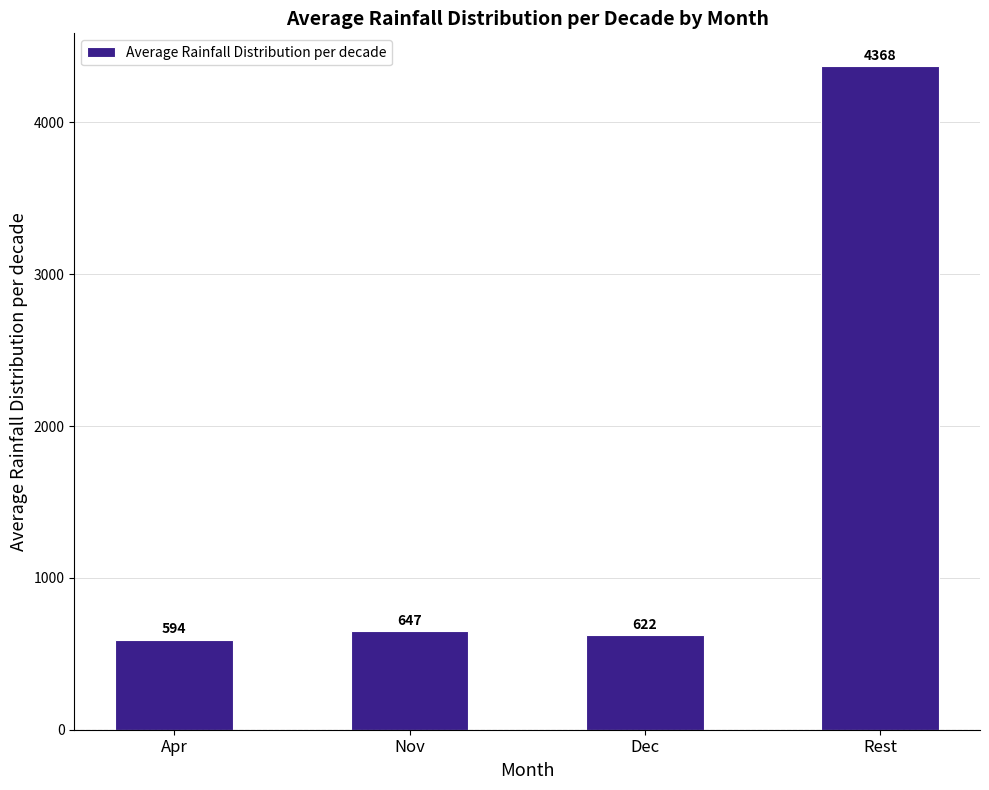

What is the difference between the maximum and minimum values?

3774